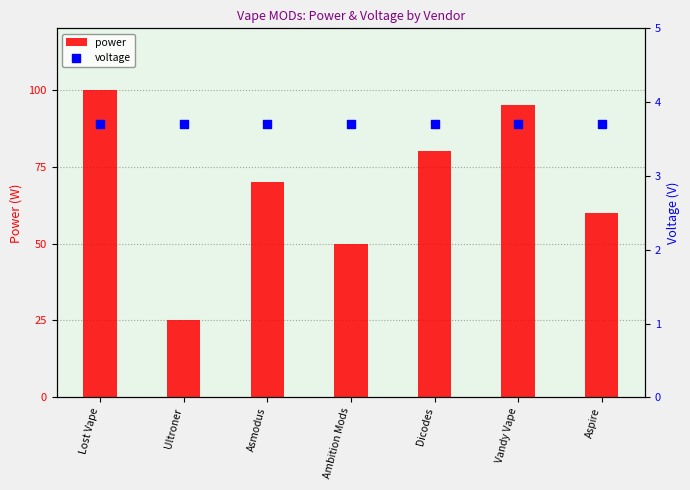

Which series reaches the maximum Y coordinate?

power